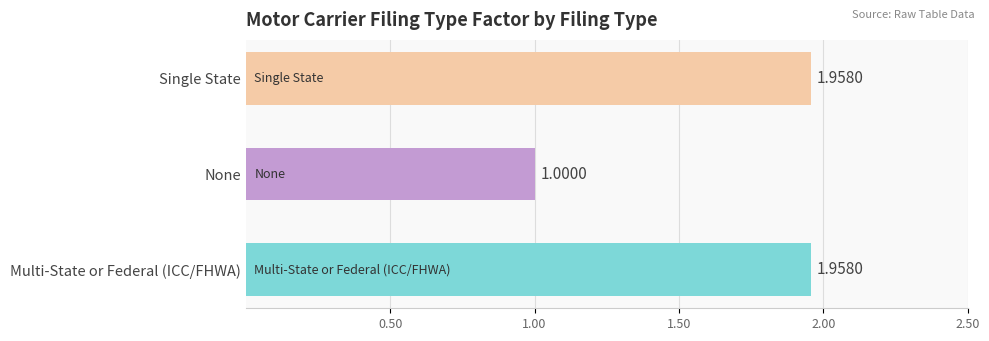

What is the sum of all values?

4.9